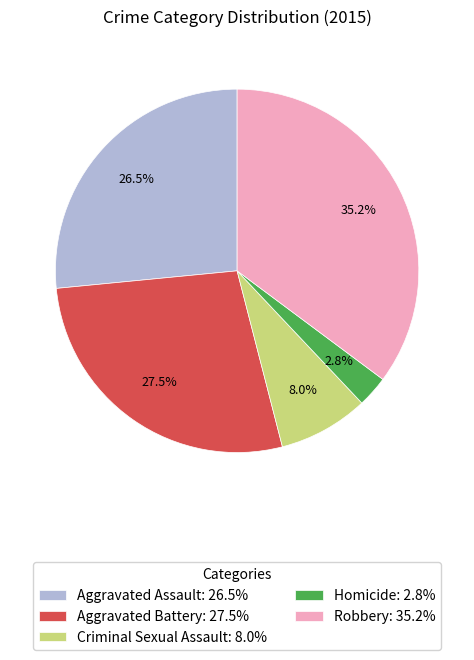

To the nearest percent, what is the difference between the largest and smallest slice percentages?

32%